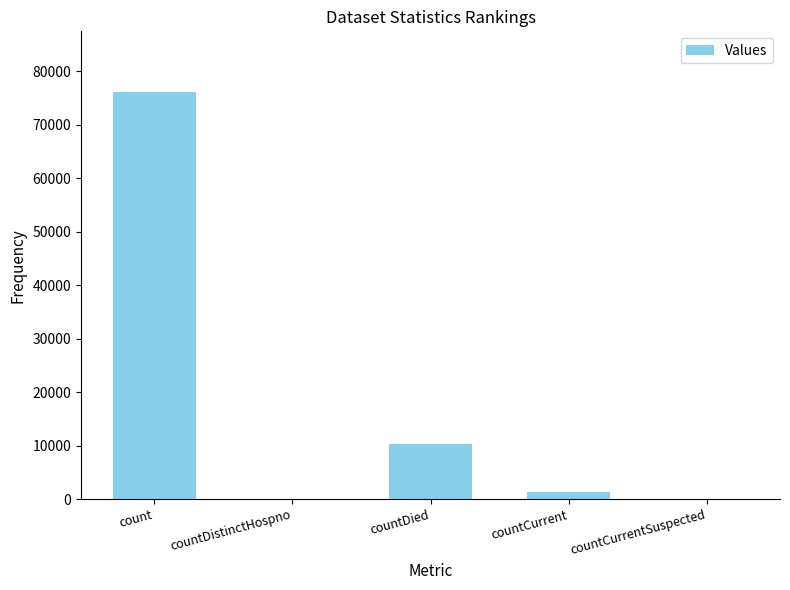

Between count and countDied, which is larger?

count